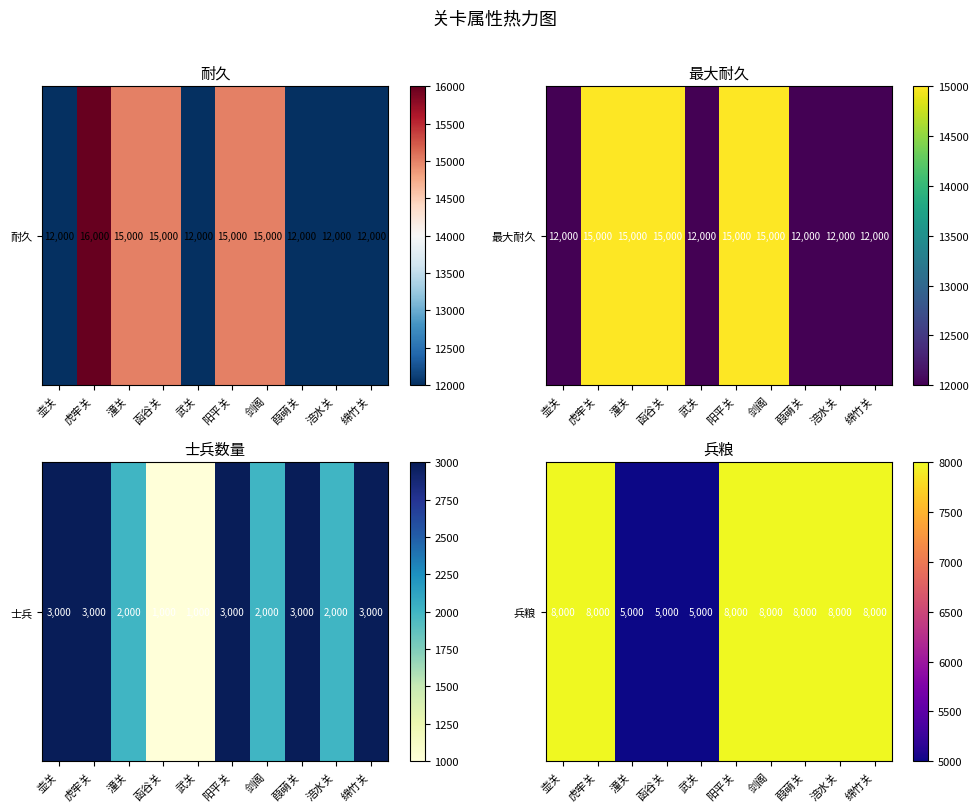

Reading right to left, extract all data points from this chart.

绵竹关=8000	涪水关=8000	葭萌关=8000	剑阁=8000	阳平关=8000	武关=5000	函谷关=5000	潼关=5000	虎牢关=8000	壶关=8000